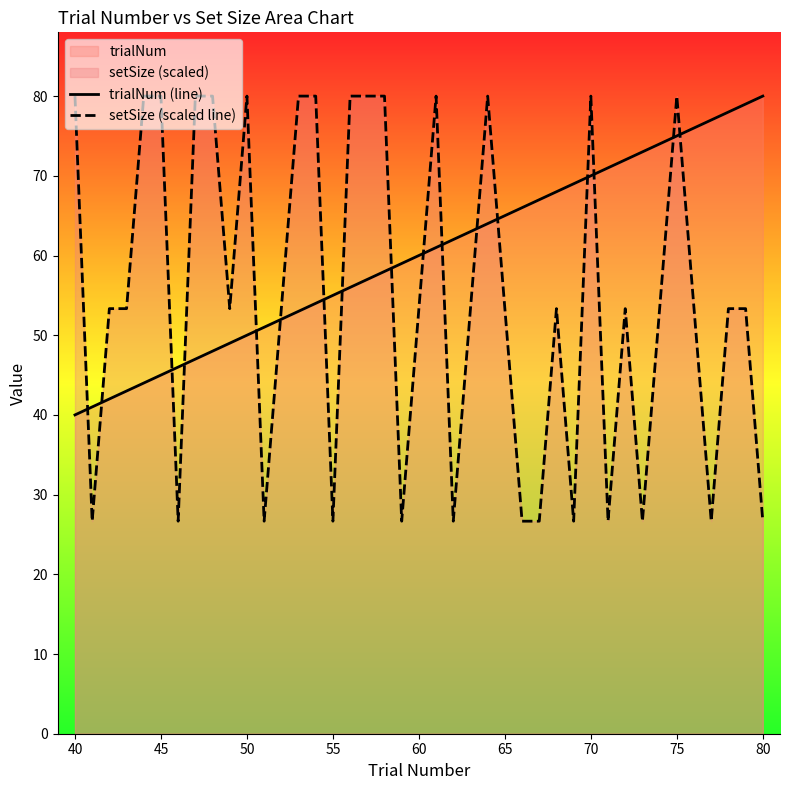

How many categories are shown in the chart?

40